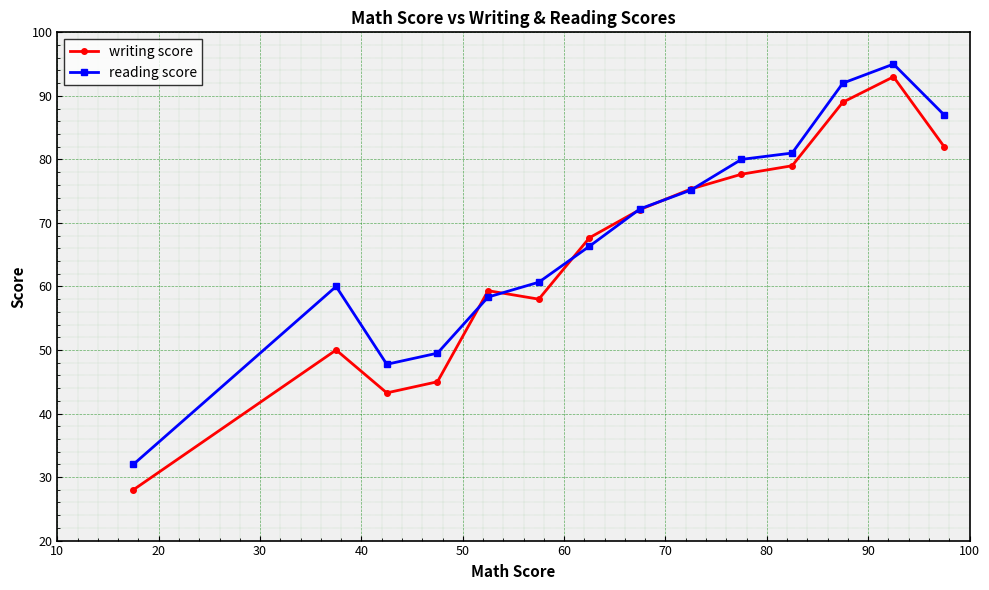

True or false: reading score has more than 1 points higher than both neighbors.

True